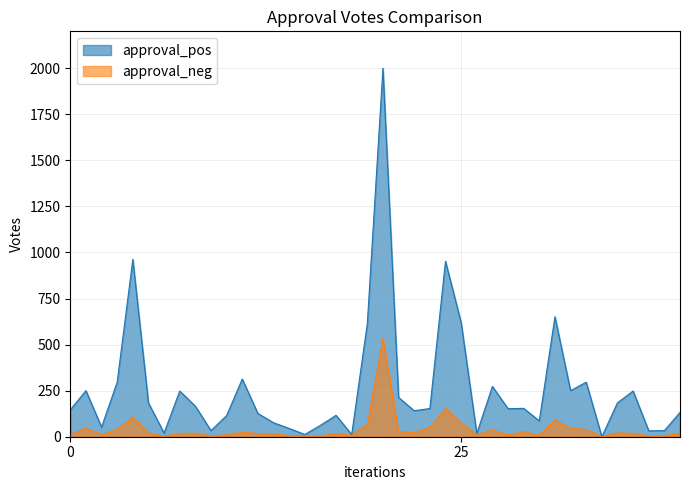

At which label does approval_pos reach its minimum?

34